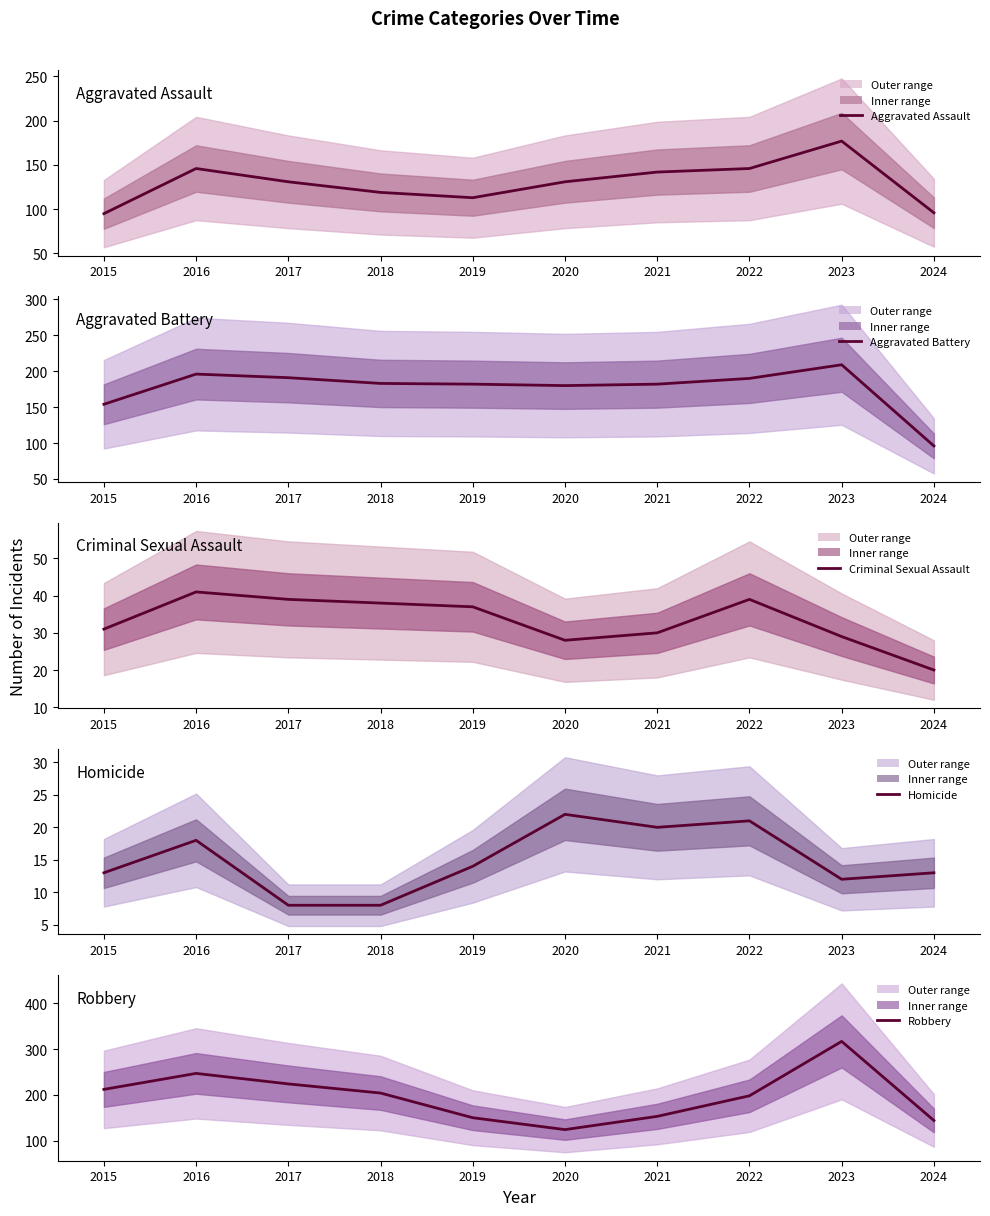

Rank the categories by Robbery value from lowest to highest.

2020, 2024, 2019, 2021, 2022, 2018, 2015, 2017, 2016, 2023